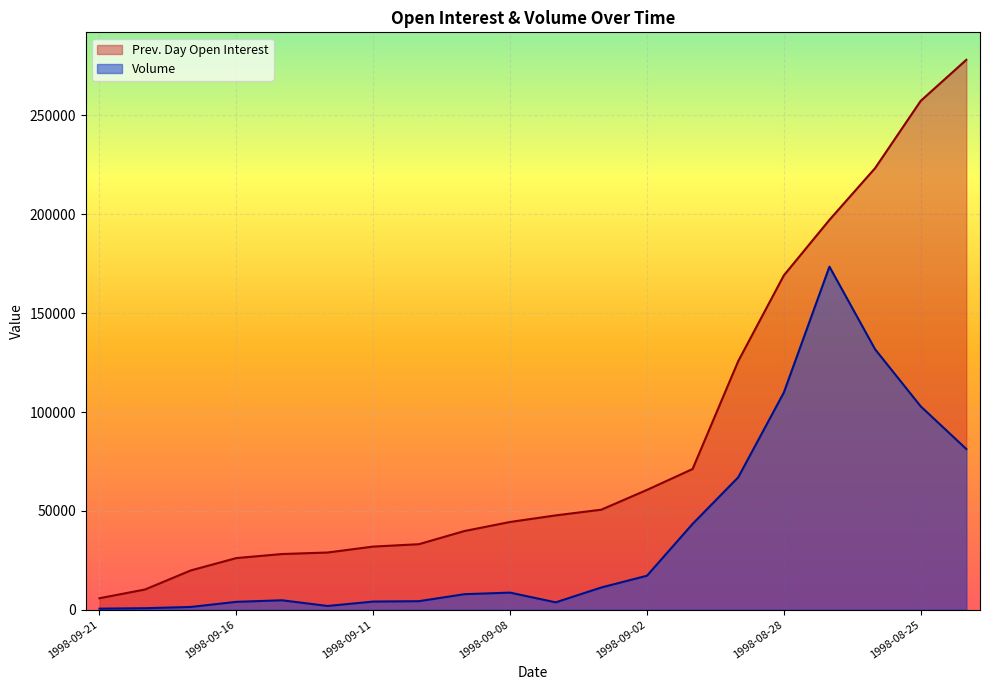

What is the label of the 1st point from the right?

1998-08-24